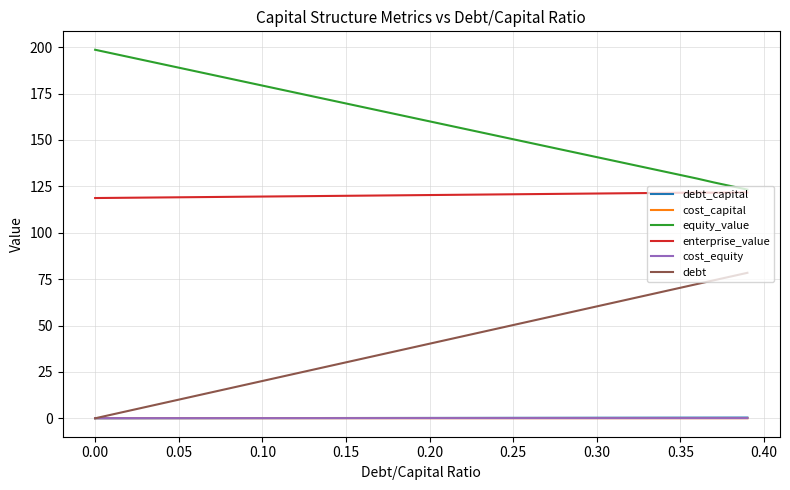

Which series has the largest total across all categories?

equity_value